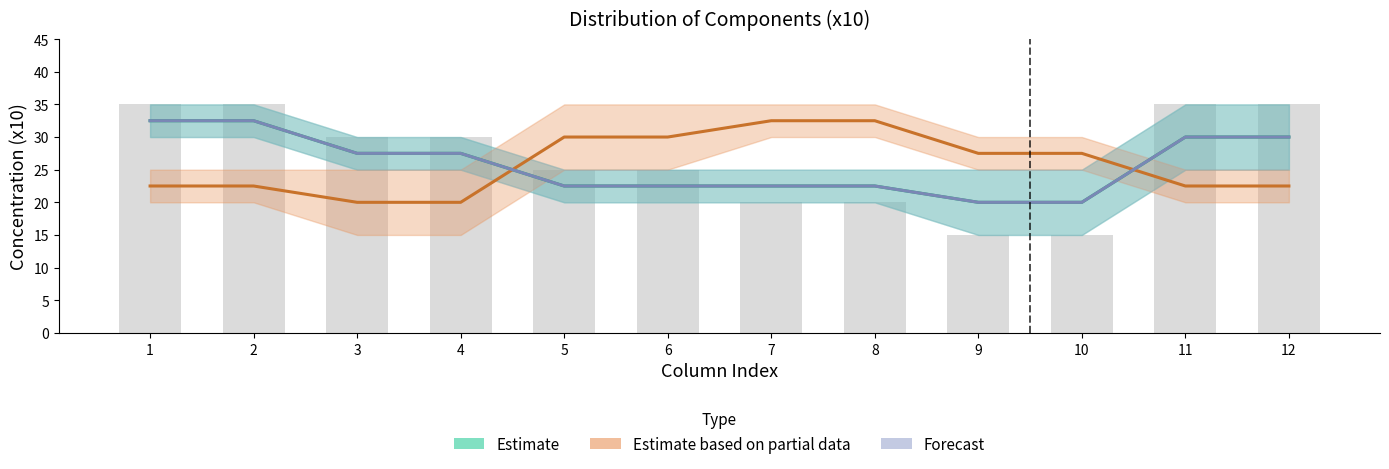

Between 6 and 1, which is larger?

1